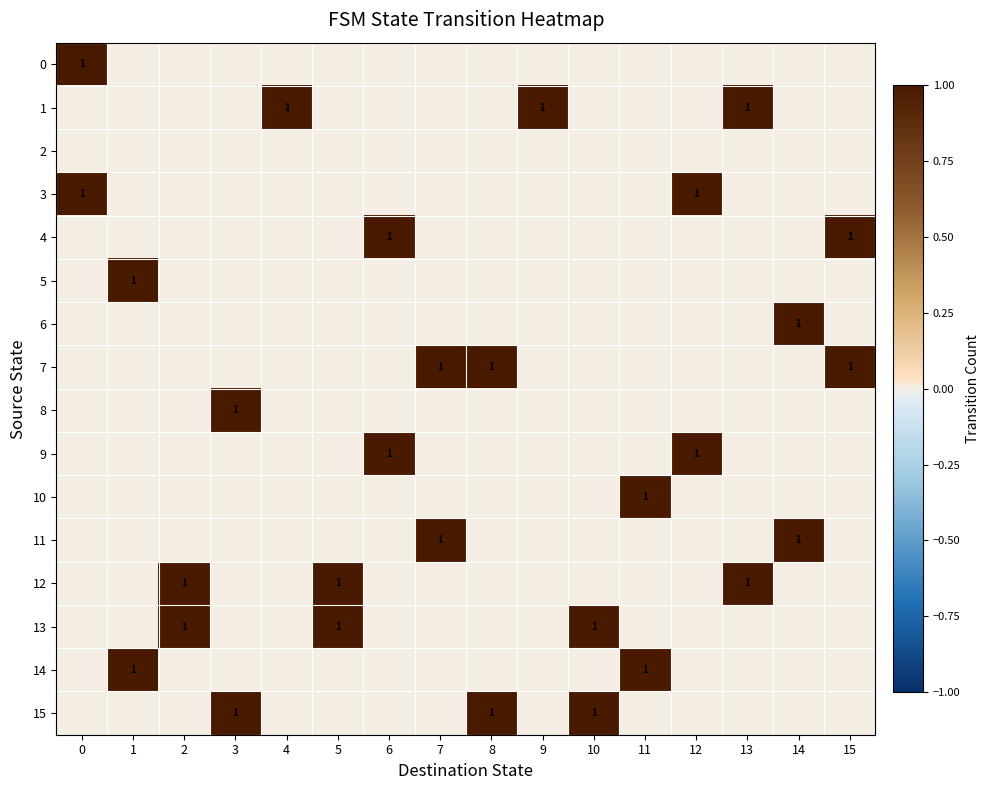

What is the spread (max minus min) of values at 10?

1